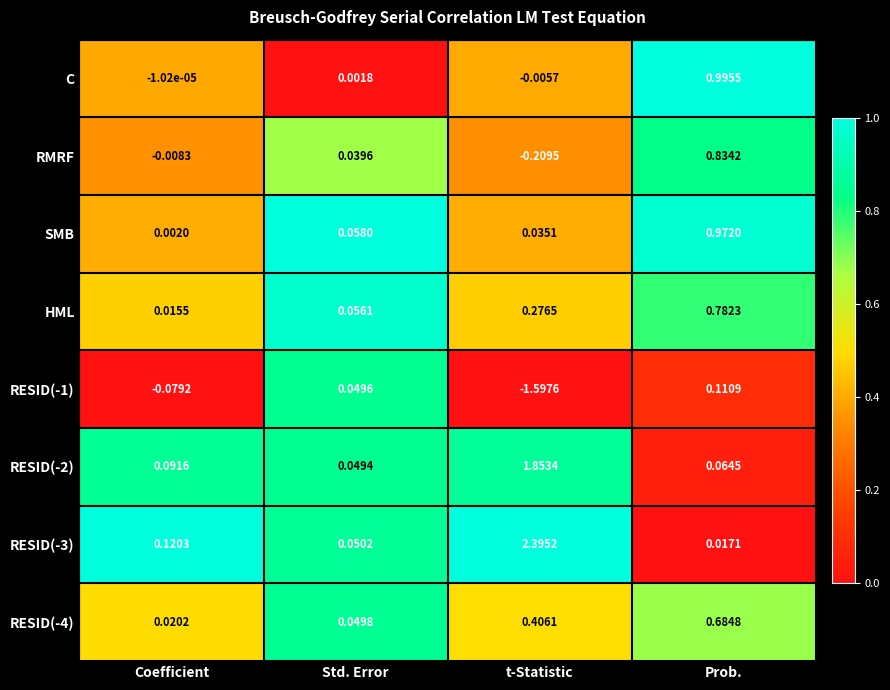

Rank the series at t-Statistic from highest to lowest value.

RESID(-3), RESID(-2), RESID(-4), HML, SMB, C, RMRF, RESID(-1)